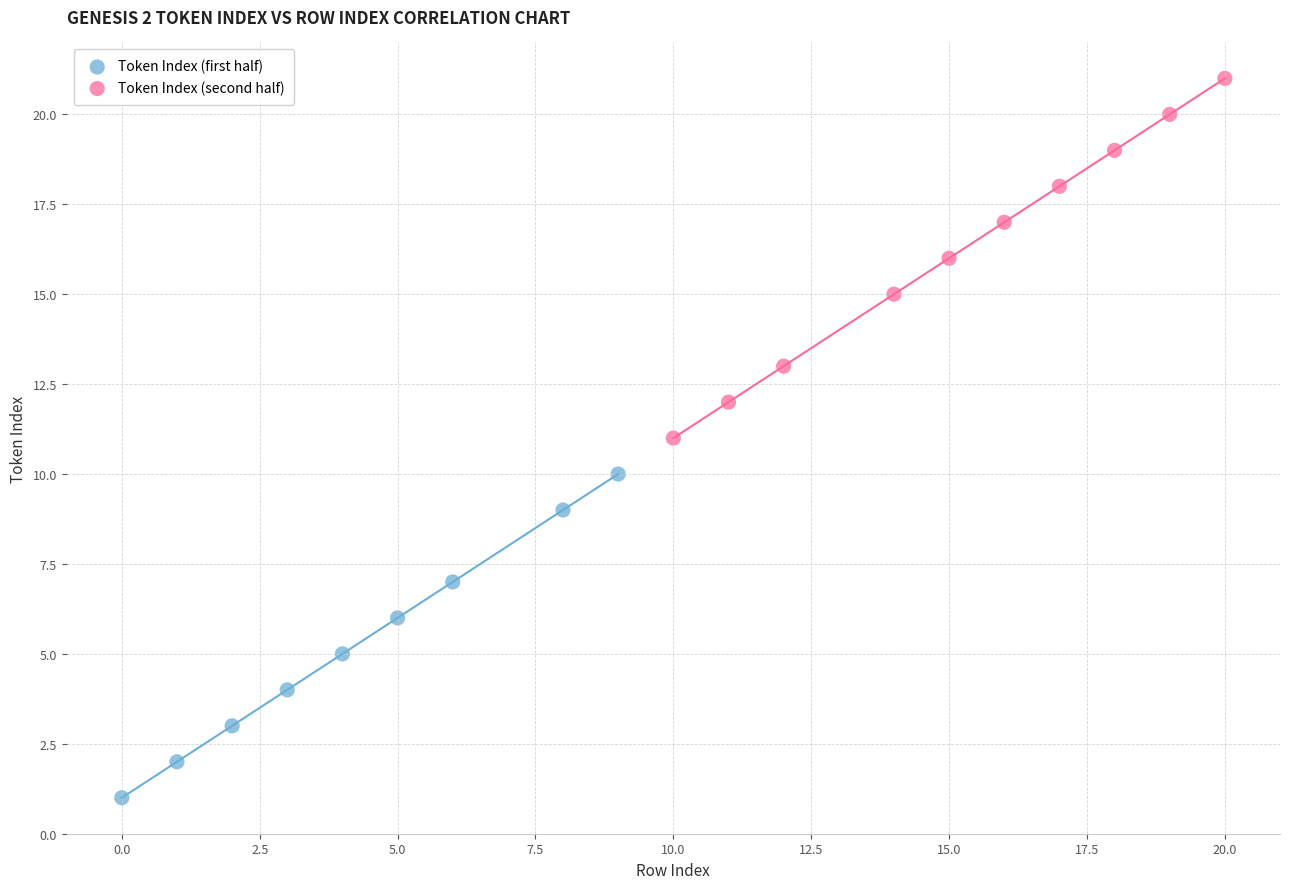

What are all the series names shown in the legend?

Token Index (first half), Token Index (second half)